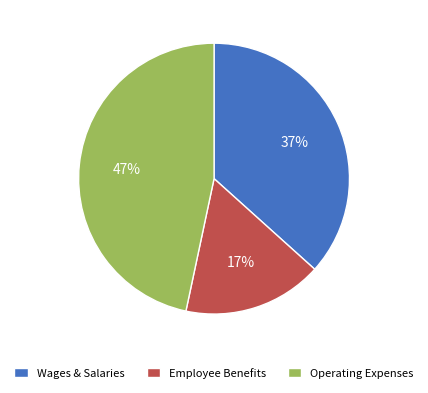

The Operating Expenses slice represents 47% of the pie. True or false?

True